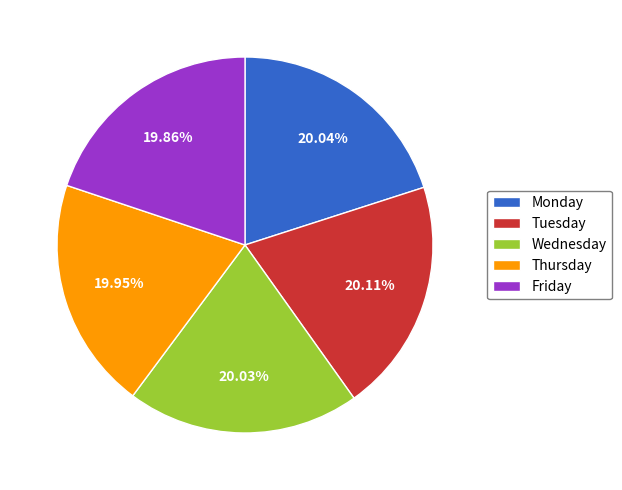

Is it true that Tuesday is 20% of the pie?

True